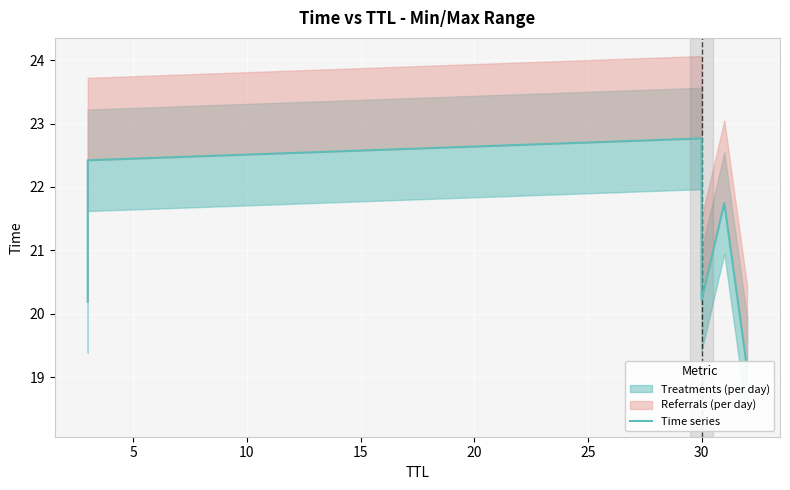

What is the maximum value shown in the chart?

22.8